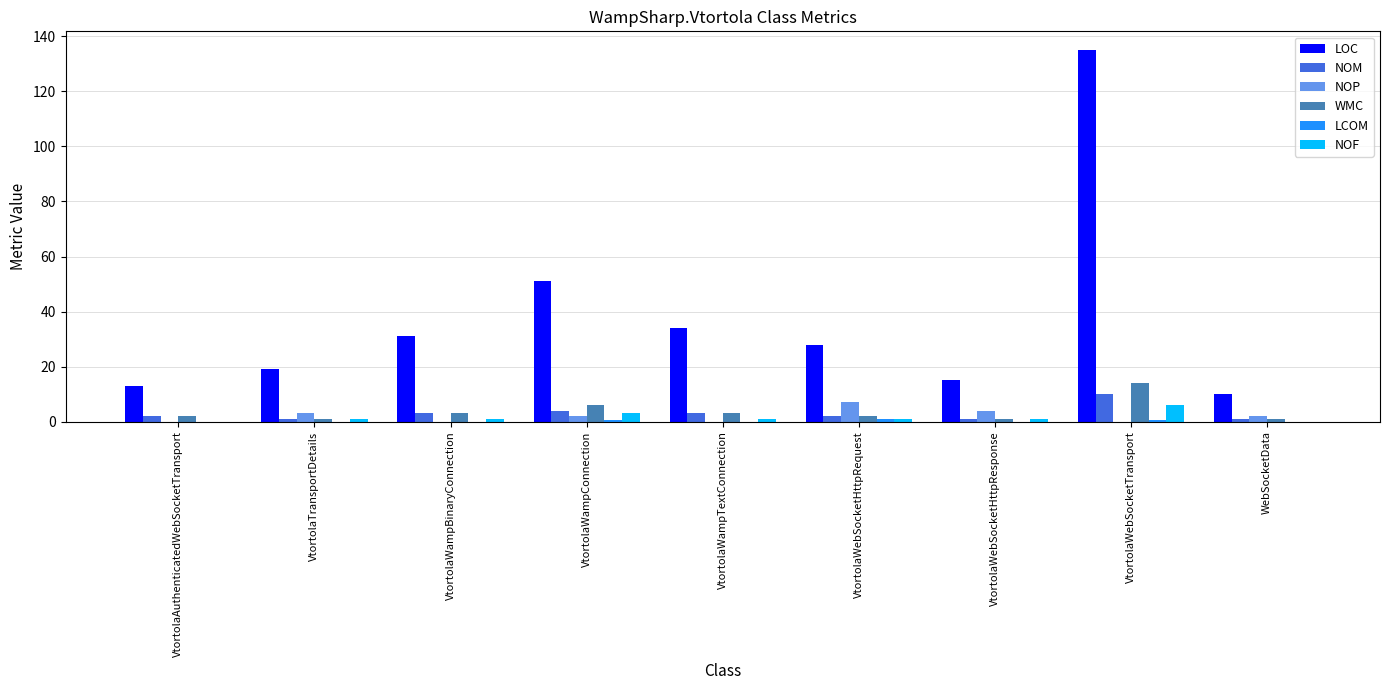

At which category does the chart reach its peak across all series?

VtortolaWebSocketTransport